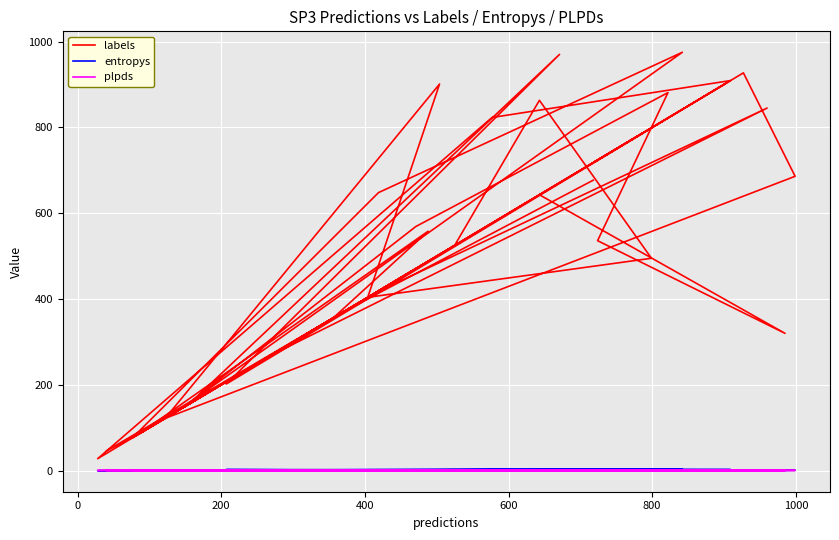

Reading left to right, transcribe all the data shown in this chart.

labels: 677.0	374.0	46.0	94.0	468.0	342.0	271.0	356.0	558.0	85.0	525.0	863.0	495.0	404.0	901.0	122.0	686.0	927.0	414.0	845.0	268.0	787.0	720.0	903.0	202.0	970.0	166.0	975.0	648.0	76.0	216.0	28.0	823.0	909.0	146.0	569.0	881.0	536.0	320.0	643.0
entropys: 0.7	0.3	0.5	0.1	0.1	0.6	0.0	0.2	0.3	0.1	0.1	0.4	0.9	0.0	0.9	0.2	1.1	0.1	0.1	0.9	0.0	0.2	0.1	0.1	2.6	0.8	1.0	3.2	1.0	0.0	0.0	0.1	4.1	2.6	0.6	0.5	2.4	0.1	0.5	1.3
plpds: 0.9	1.0	0.8	0.9	0.3	0.7	1.0	0.9	0.2	1.0	1.0	0.9	0.9	0.0	0.8	1.0	0.7	1.0	1.0	0.8	0.8	1.0	0.7	1.0	0.4	0.9	0.6	0.2	-0.2	0.9	1.0	0.6	0.2	0.5	0.2	0.9	0.5	0.1	0.3	0.7